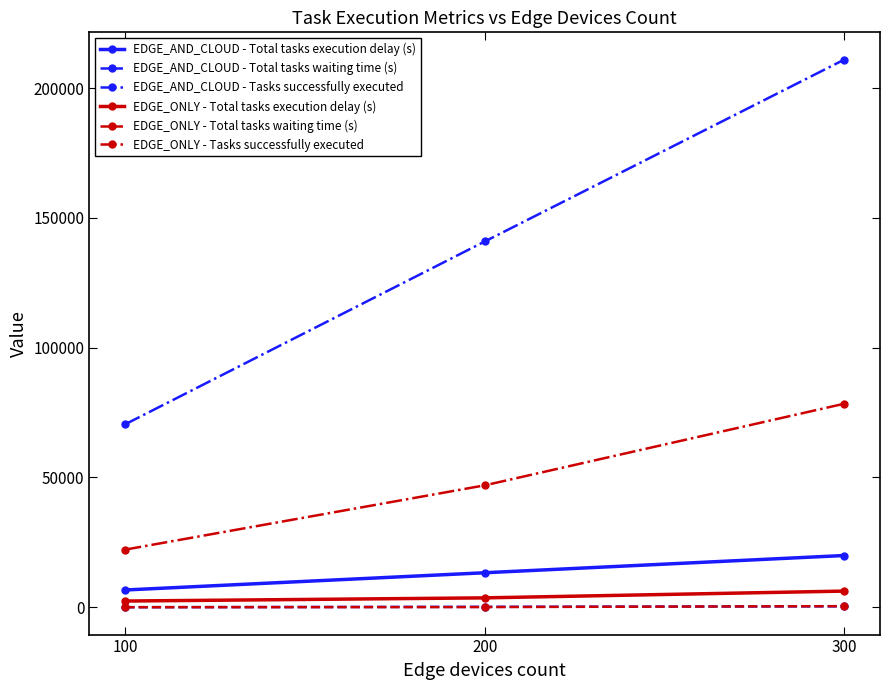

Which series changed the most between 100 and 200?

EDGE_AND_CLOUD - Tasks successfully executed